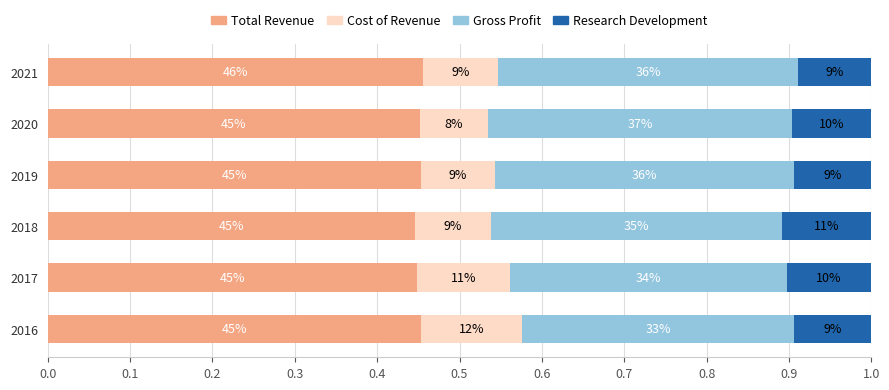

What is the value of the Gross Profit bar at the 3rd from the left?

0.4